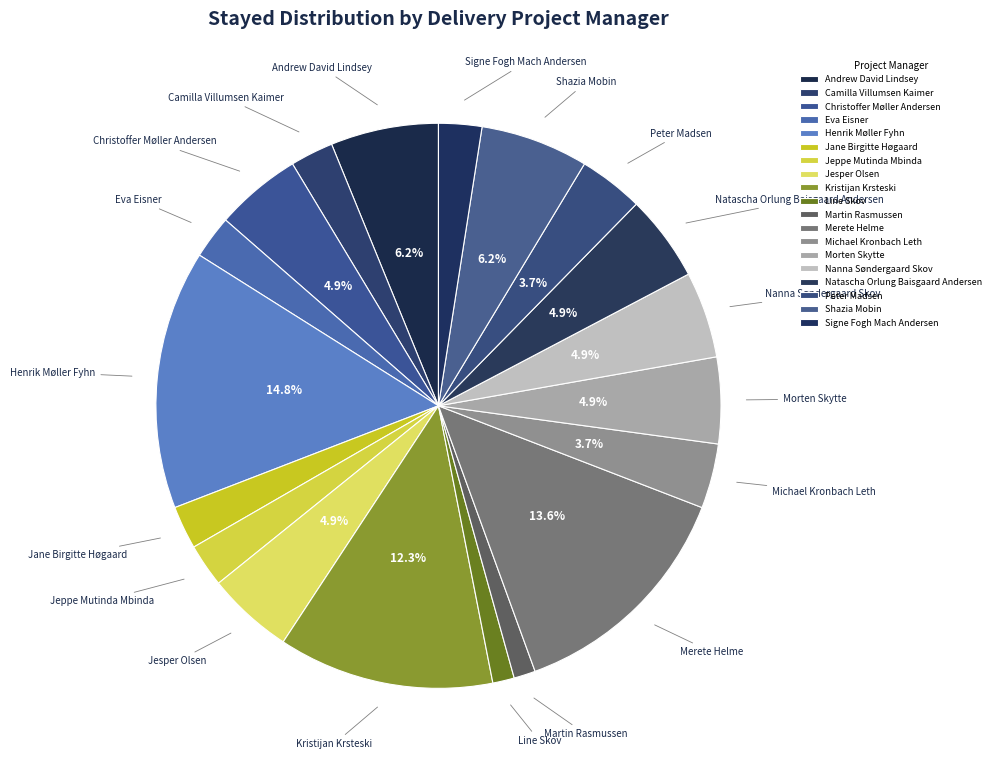

Is there any slice that represents more than half of the pie?

No